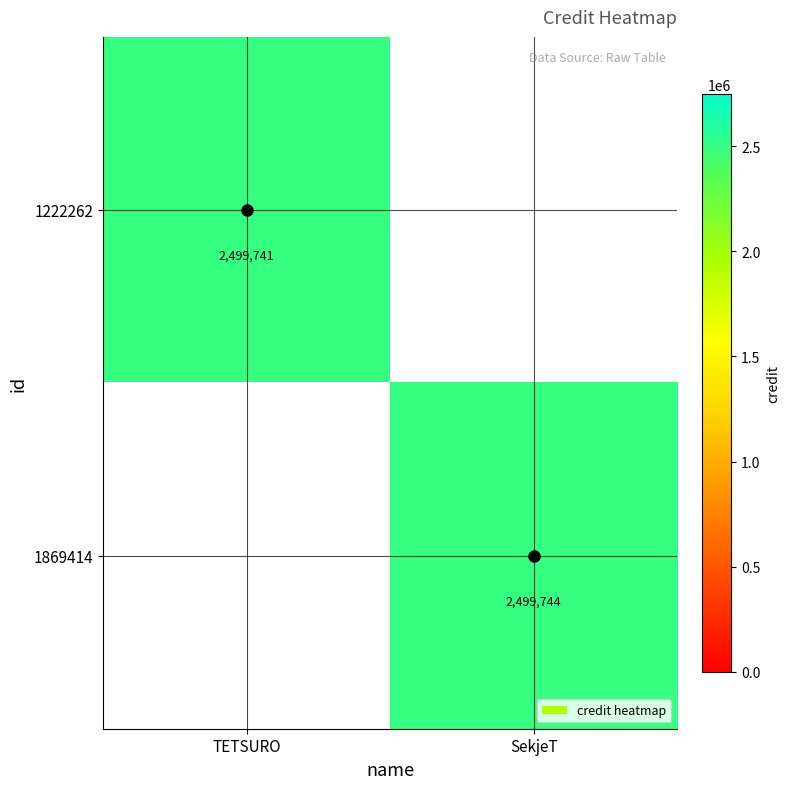

The 1869414 series shows 2499744 at SekjeT. True or false?

True